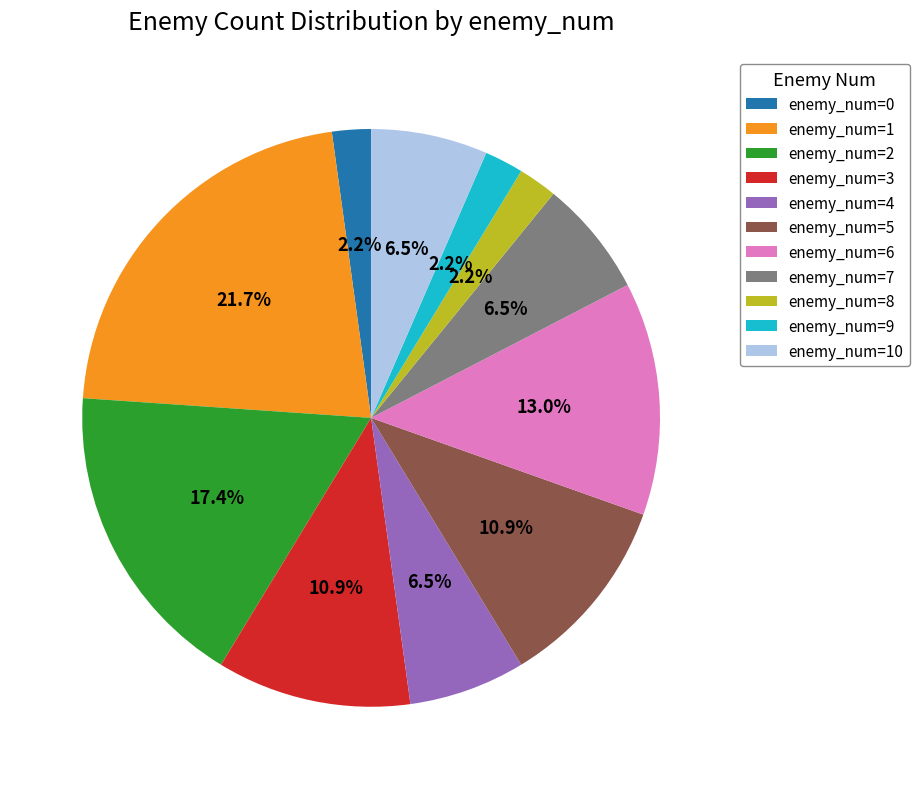

Is there a majority slice in this chart?

No